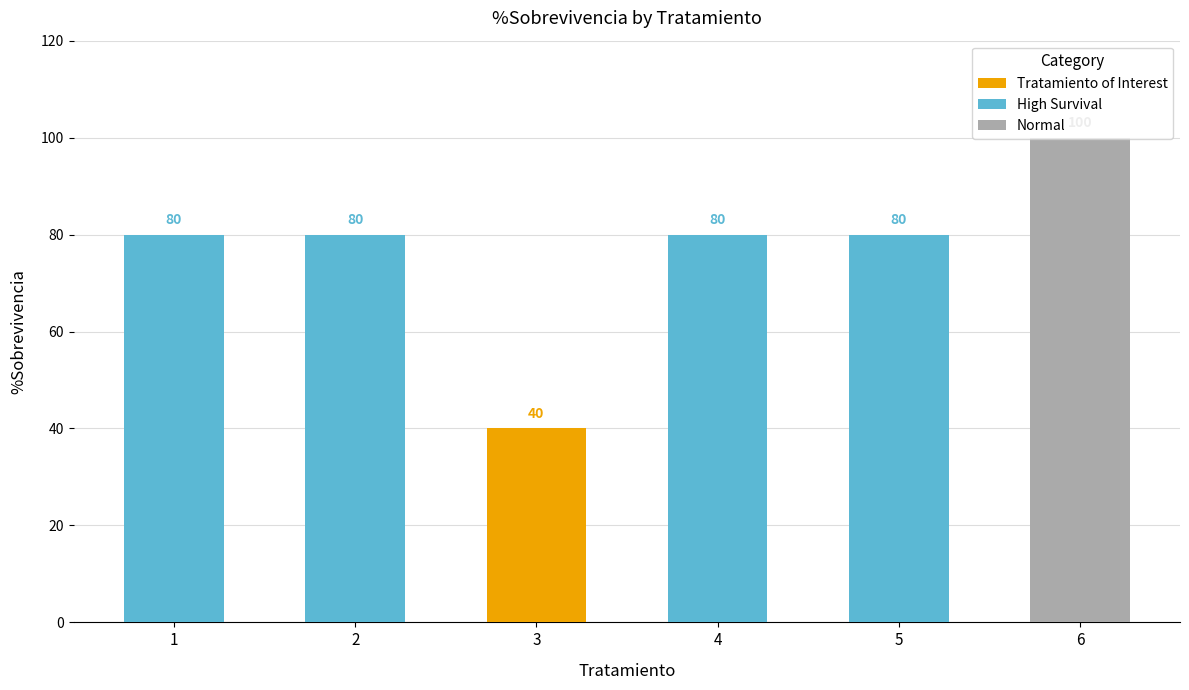

What is the sum of the values at 4 and 5?

160